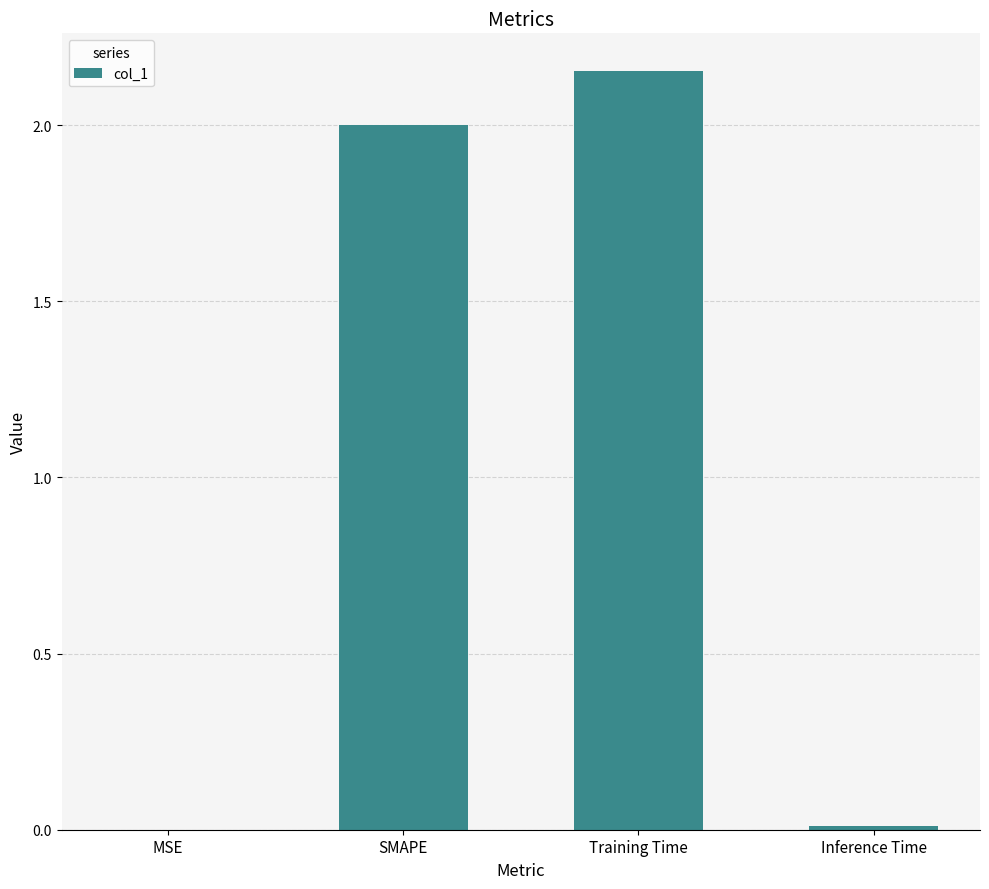

Which has a higher value, Training Time or SMAPE?

Training Time